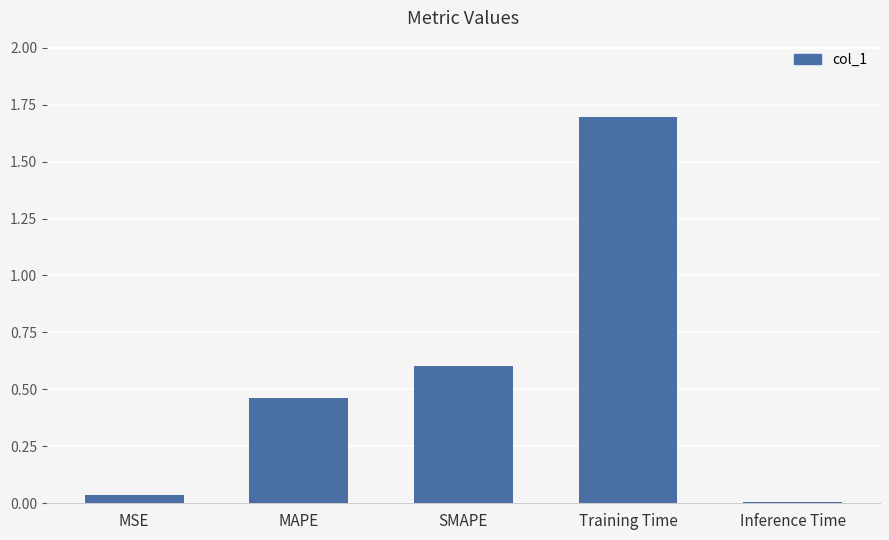

True or false: the data shows 0.6 at Training Time.

False